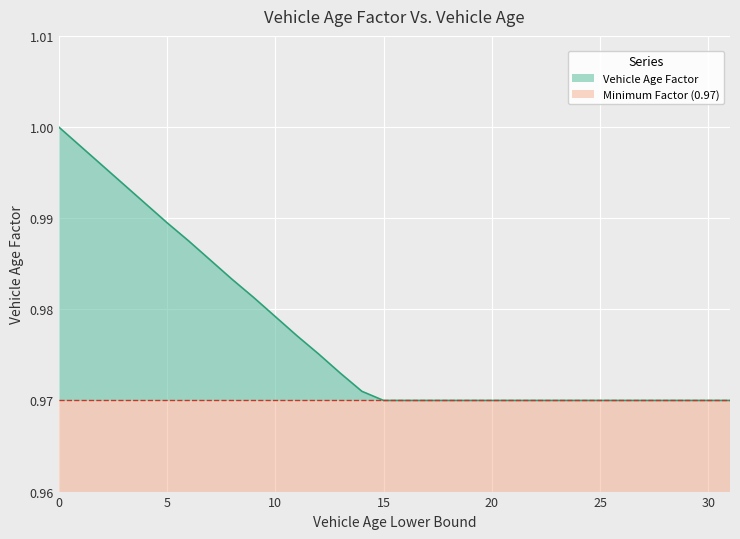

Rank the categories by value from lowest to highest.

15, 16, 17, 18, 19, 20, 21, 22, 23, 24, 25, 26, 27, 28, 29, 30, 31, 14, 13, 12, 11, 10, 9, 8, 7, 6, 5, 4, 3, 2, 1, 0